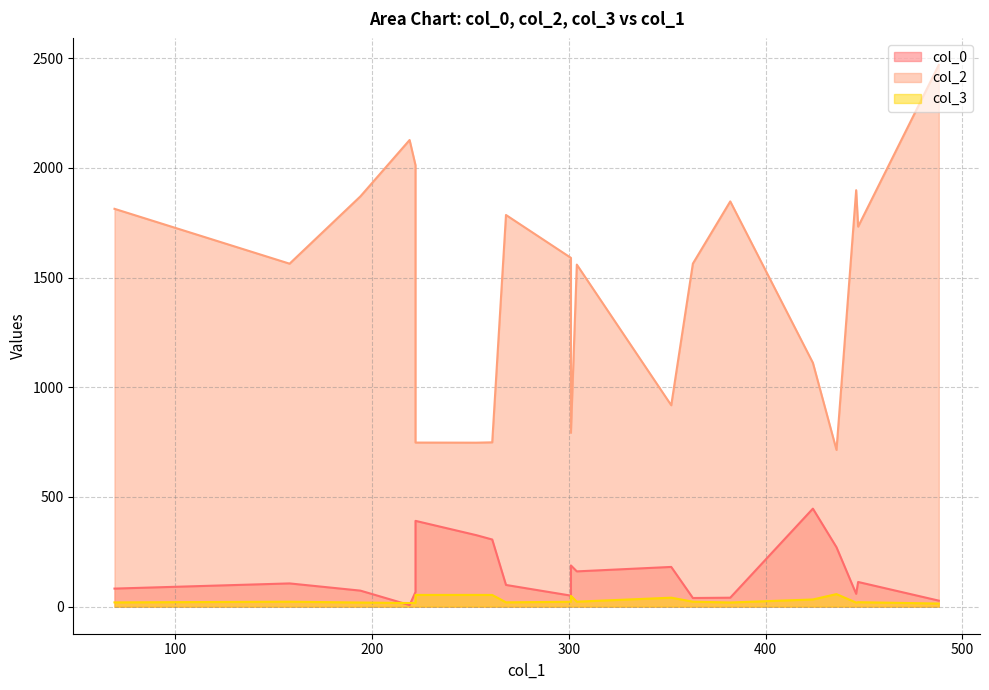

Which series has the widest spread of values?

col_2